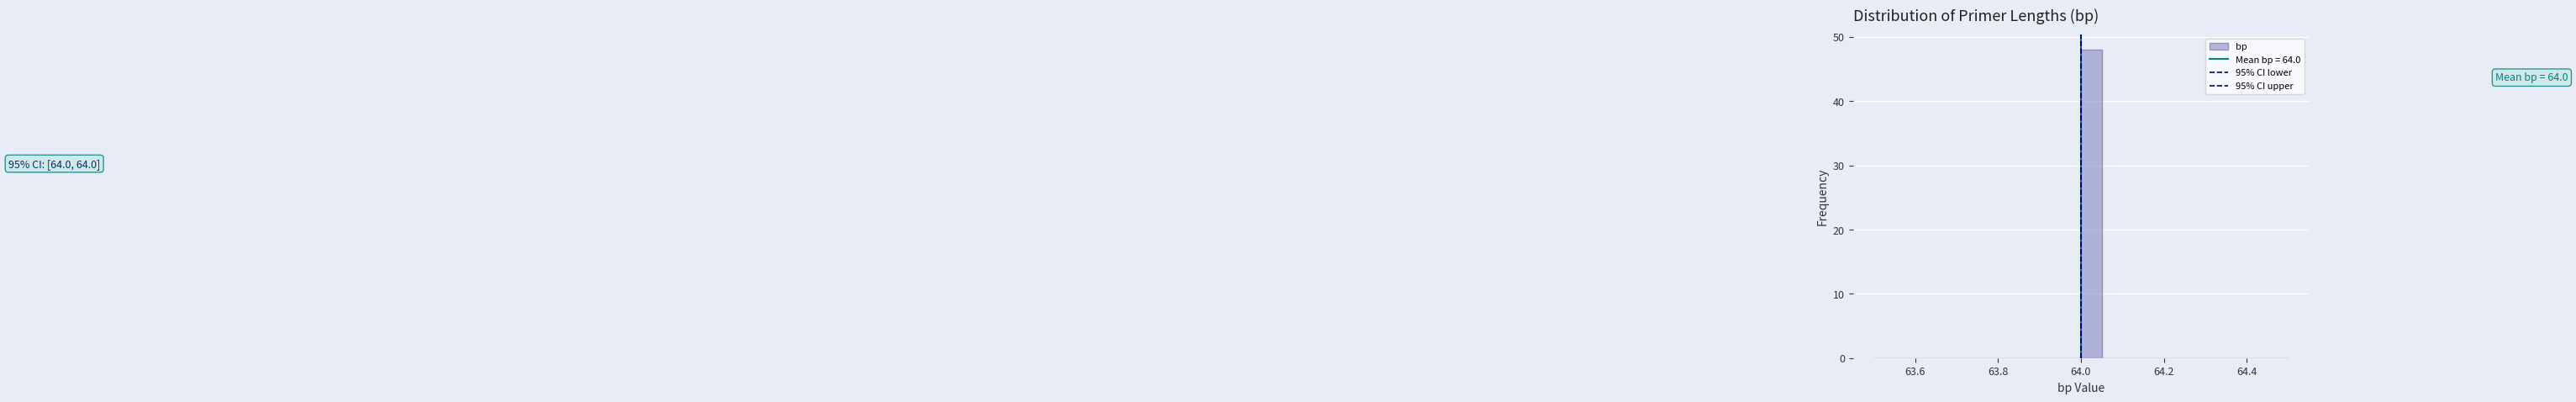

Around what value on the x-axis is the tallest bar? Give the approximate position of its centre, as read against the axis.

64.02